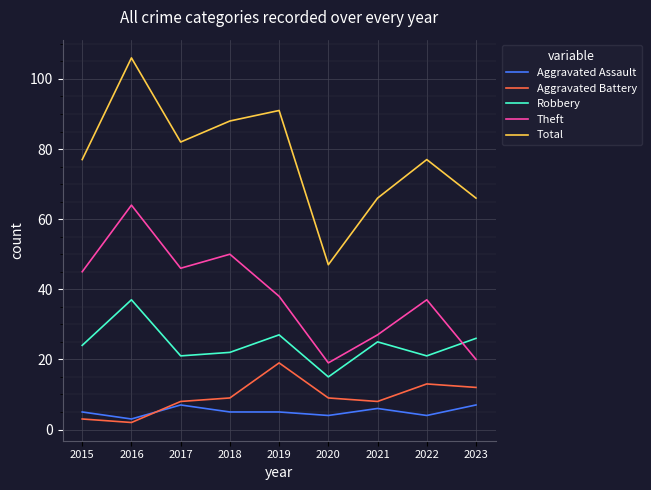

What is the spread (max minus min) of values at 2020?

43